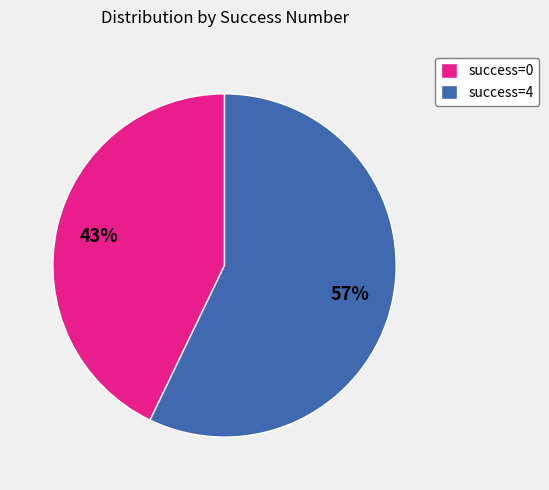

Which has a higher value, success=0 or success=4?

success=4